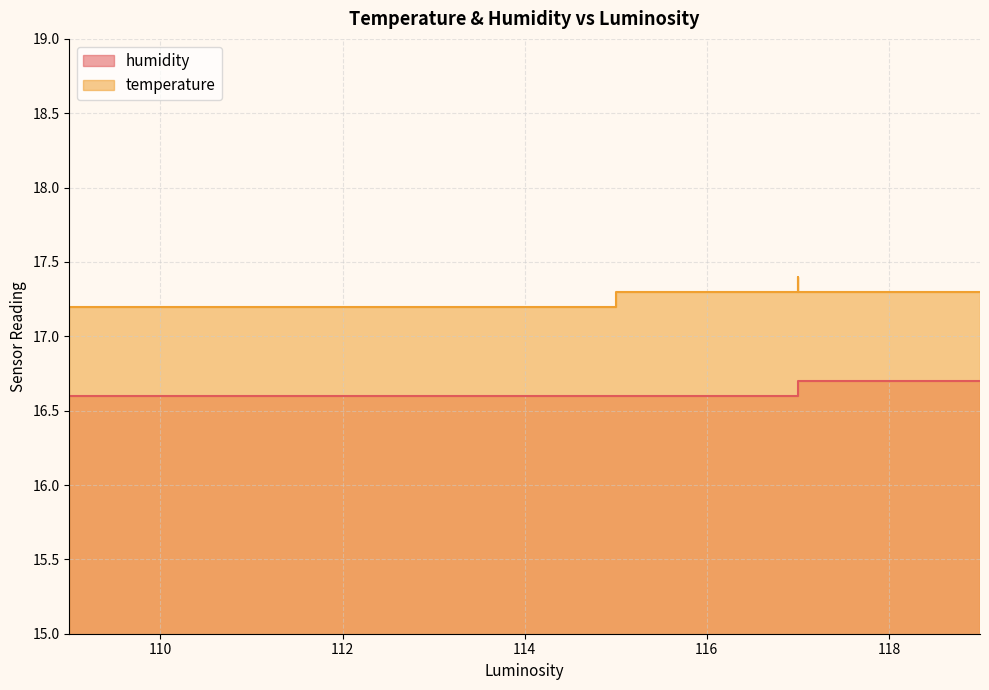

At which label is temperature closest to 17?

109